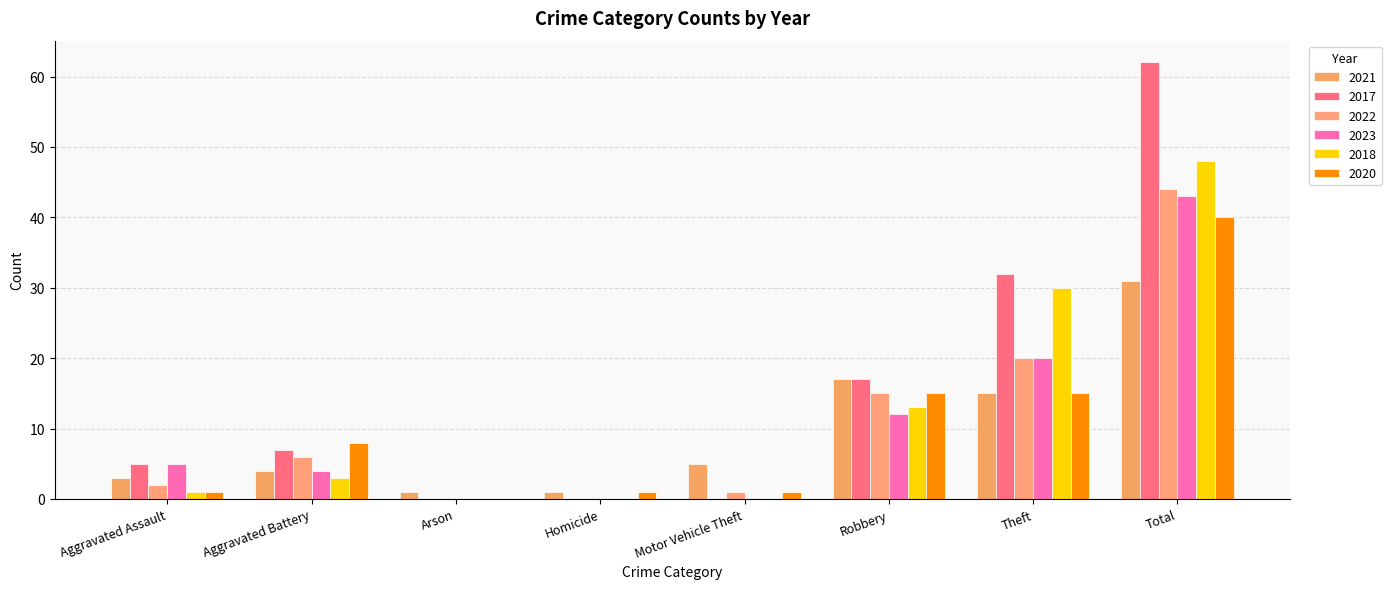

What are all the series names shown in the legend?

2021, 2017, 2022, 2023, 2018, 2020